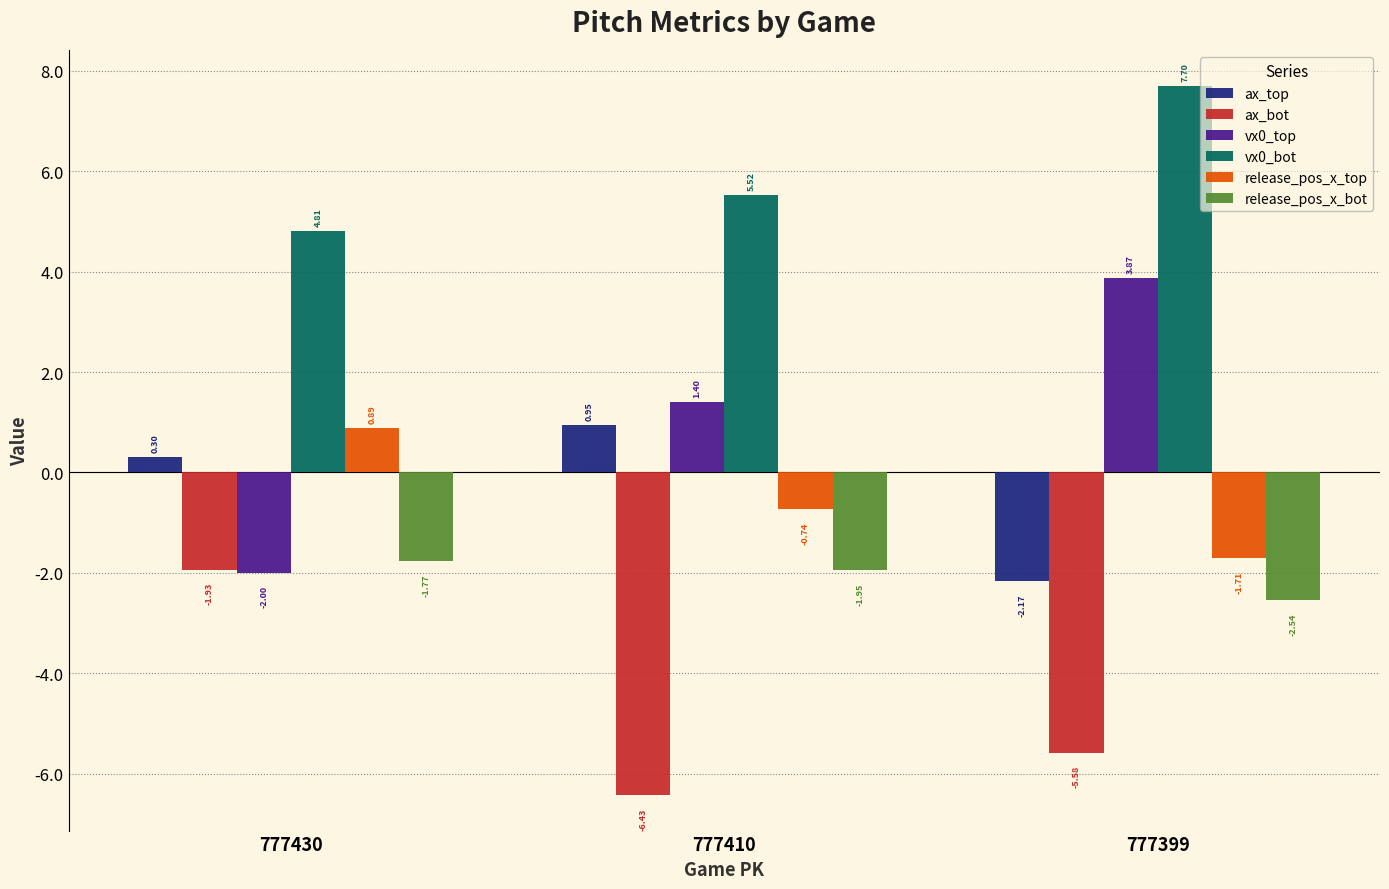

What is the average value of the ax_bot series?

-4.6